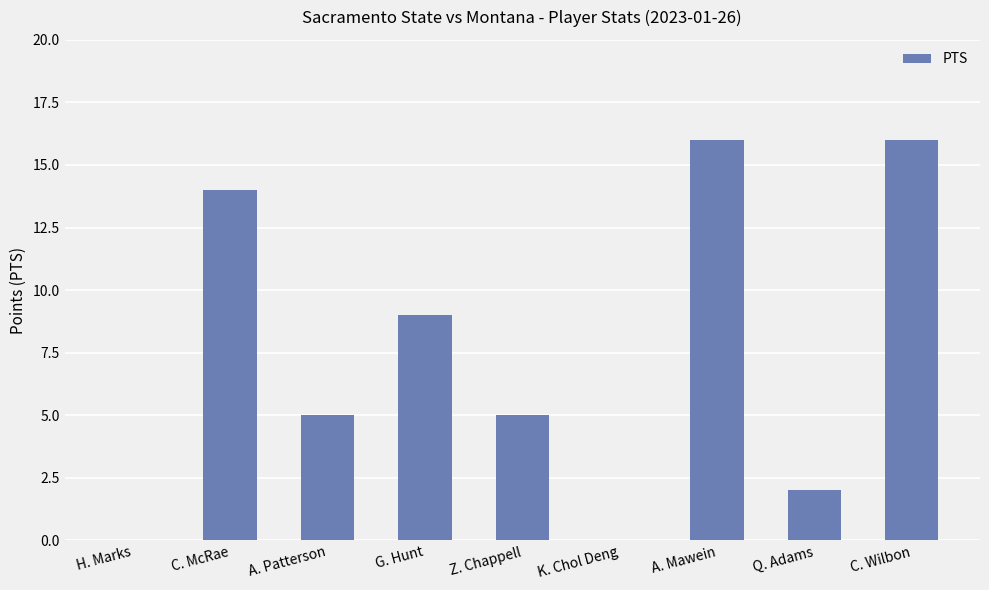

The chart shows a value of 28 at C. Wilbon. True or false?

False